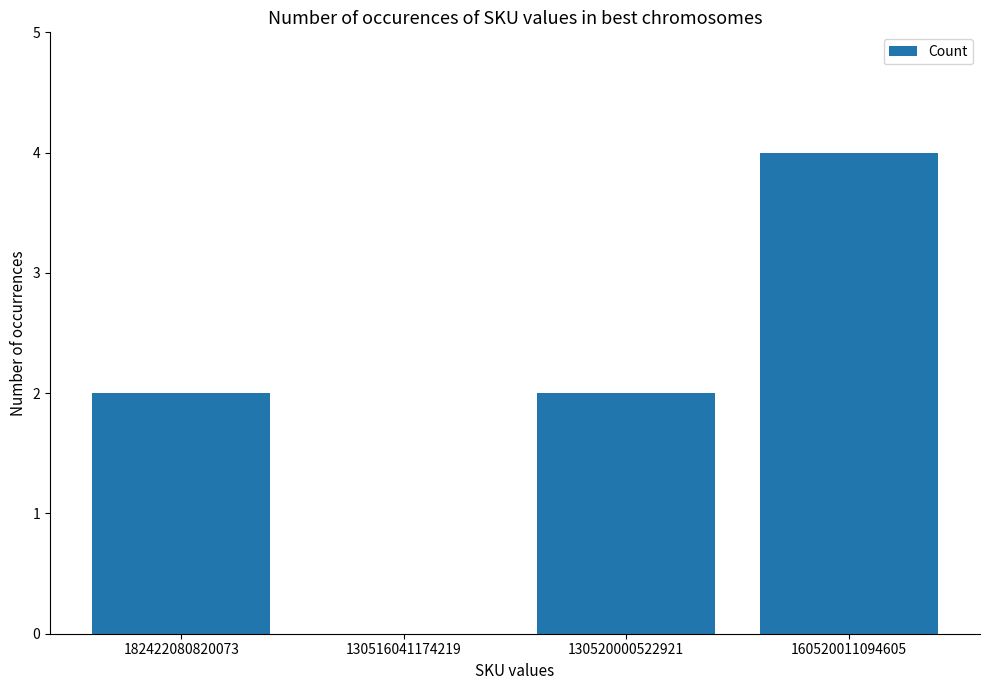

Reading right to left, transcribe all the data shown in this chart.

160520011094605=4	130520000522921=2	130516041174219=0	182422080820073=2